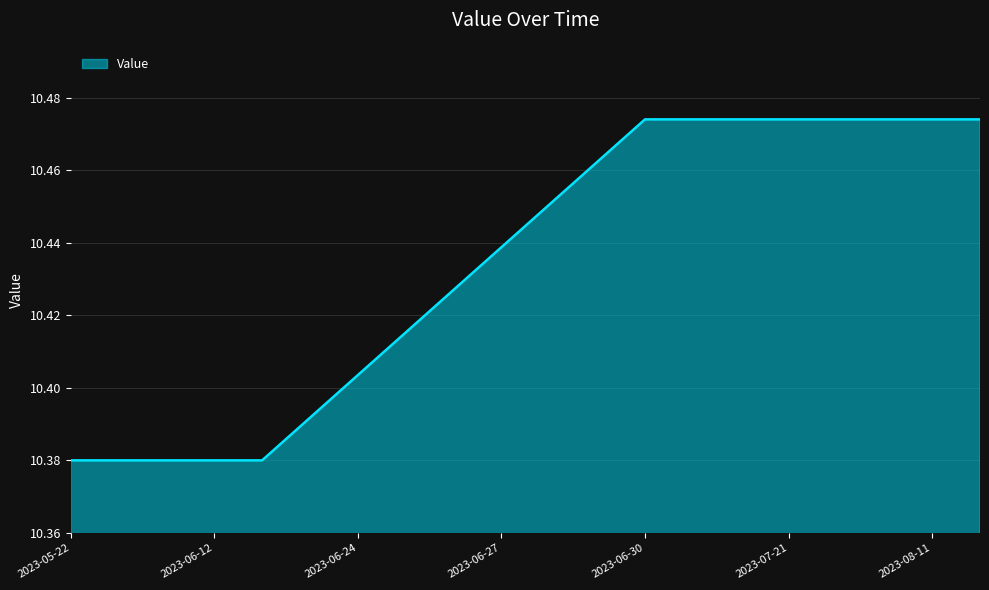

What is the sum of all values?

208.7